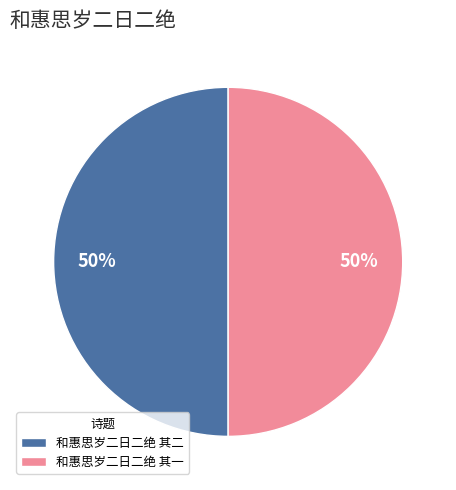

What percentage is the 和惠思岁二日二绝 其一 slice, to the nearest percent?

50%